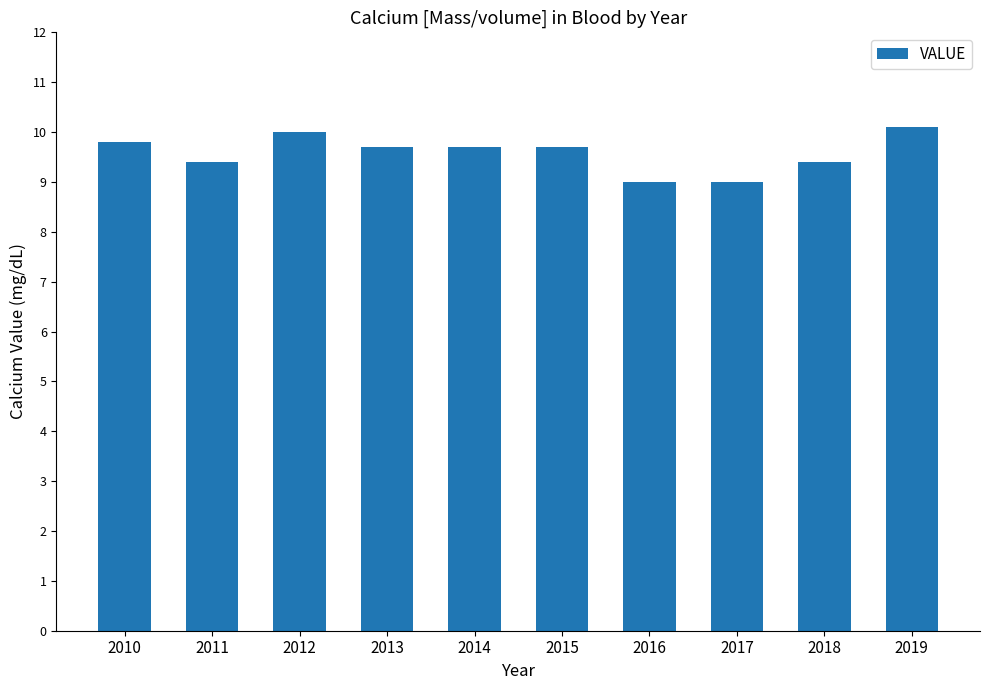

What is the value of the 1st bar from the left?

9.8